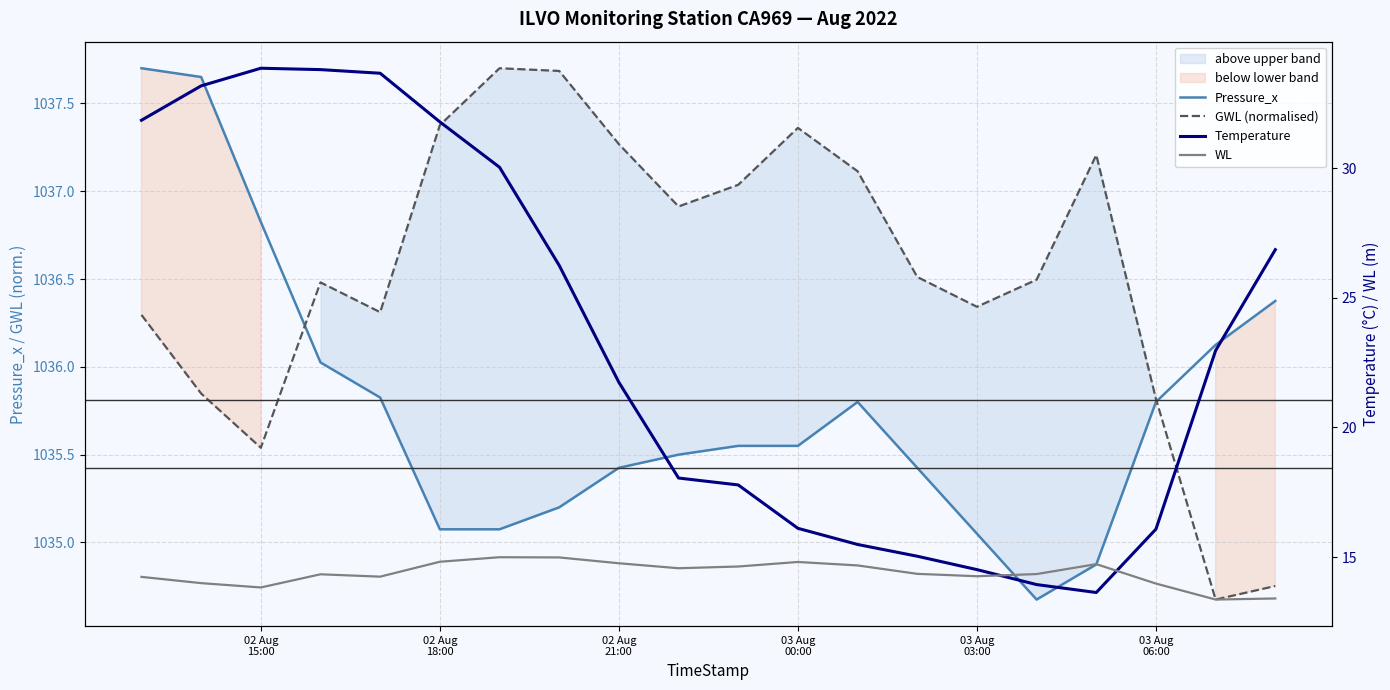

What is the greatest value displayed?

1037.7